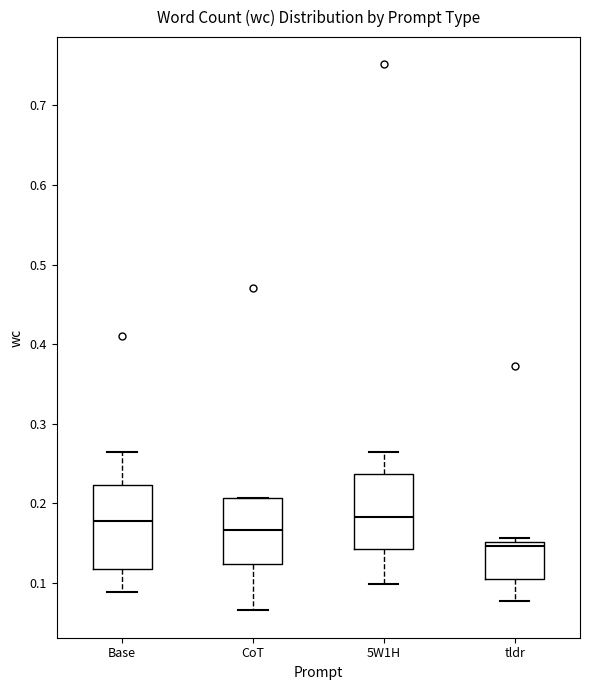

Reading left to right, transcribe this box plot: for each box, give where its median line is, the range the box spans, and where its two whiskers end, as read against the y-axis. The values are not printed on the chart, so give them approximately, as read against the axis.

Base: median 0.18, box 0.12 to 0.22, whiskers 0.09 to 0.26
CoT: median 0.17, box 0.12 to 0.21, whiskers 0.07 to 0.21
5W1H: median 0.18, box 0.14 to 0.24, whiskers 0.10 to 0.26
tldr: median 0.15 (just below the box's upper edge), box 0.10 to 0.15, whiskers 0.08 to 0.16